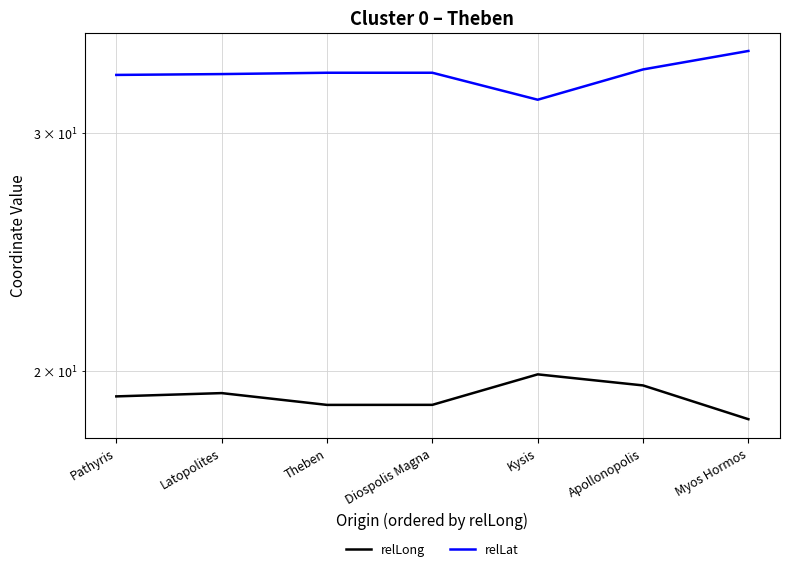

Is it true that relLong equals 32.8 at Myos Hormos?

False